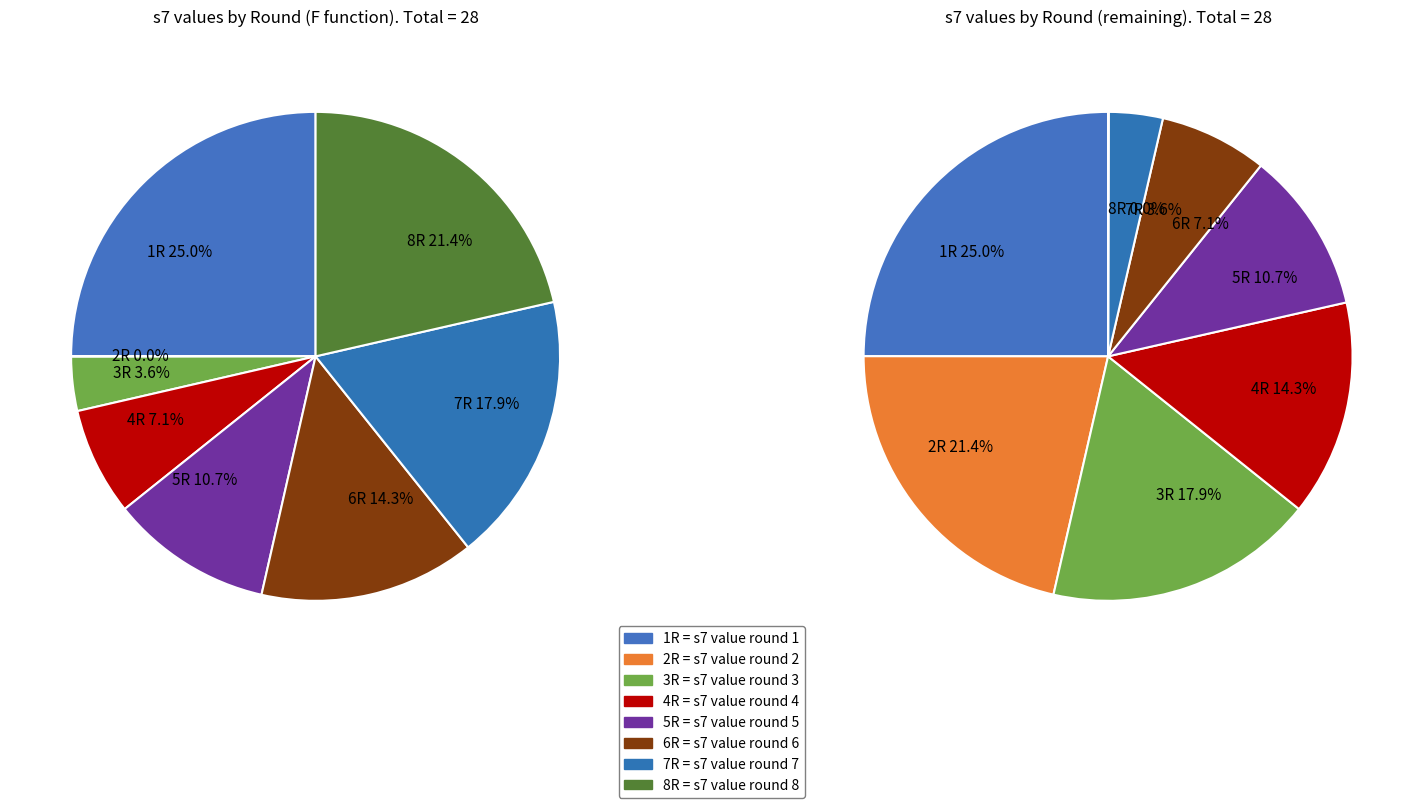

The 1R slice represents 25% of the pie. True or false?

True